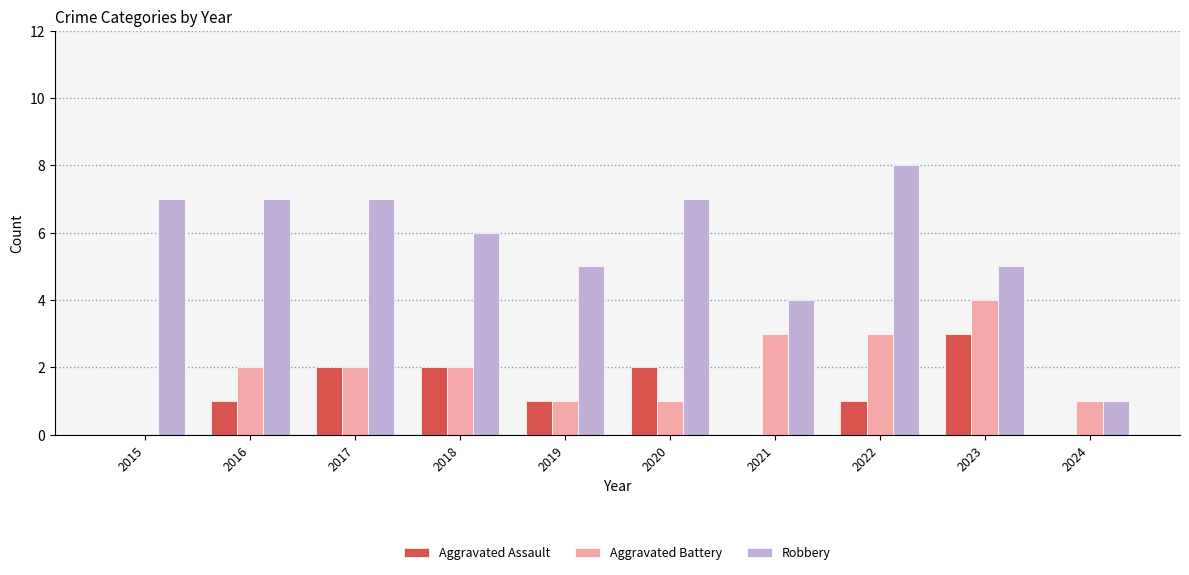

Reading right to left, transcribe all the data shown in this chart.

Aggravated Assault: 2024=0	2023=3	2022=1	2021=0	2020=2	2019=1	2018=2	2017=2	2016=1	2015=0
Aggravated Battery: 2024=1	2023=4	2022=3	2021=3	2020=1	2019=1	2018=2	2017=2	2016=2	2015=0
Robbery: 2024=1	2023=5	2022=8	2021=4	2020=7	2019=5	2018=6	2017=7	2016=7	2015=7